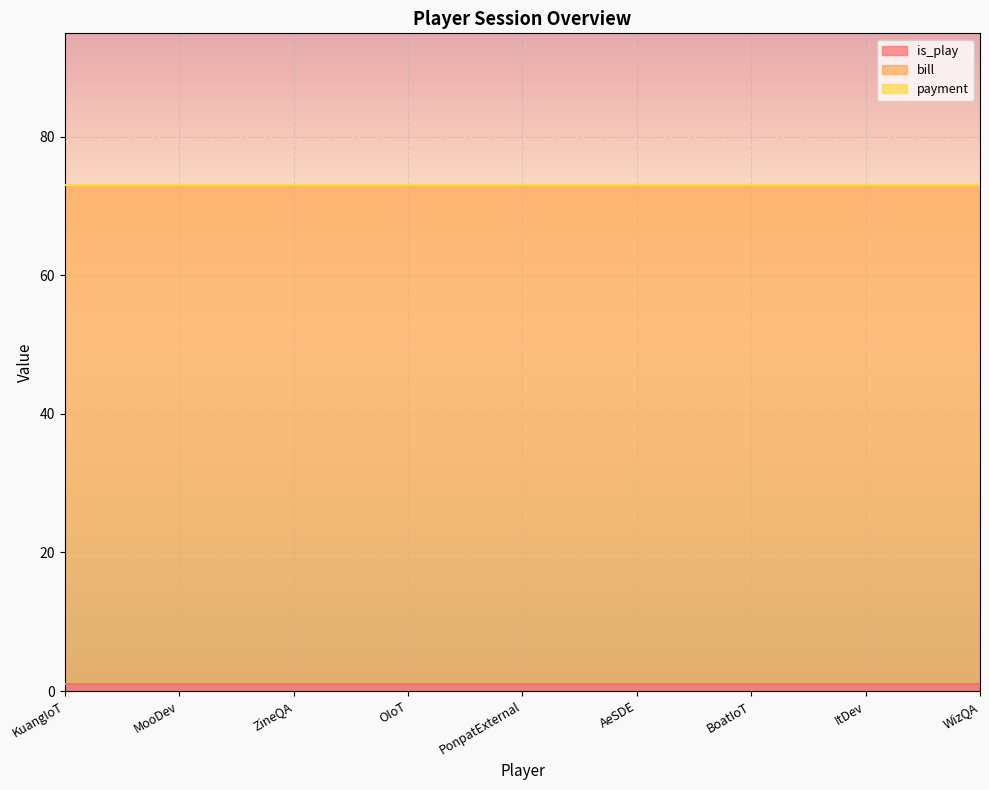

What is the greatest value displayed?

72